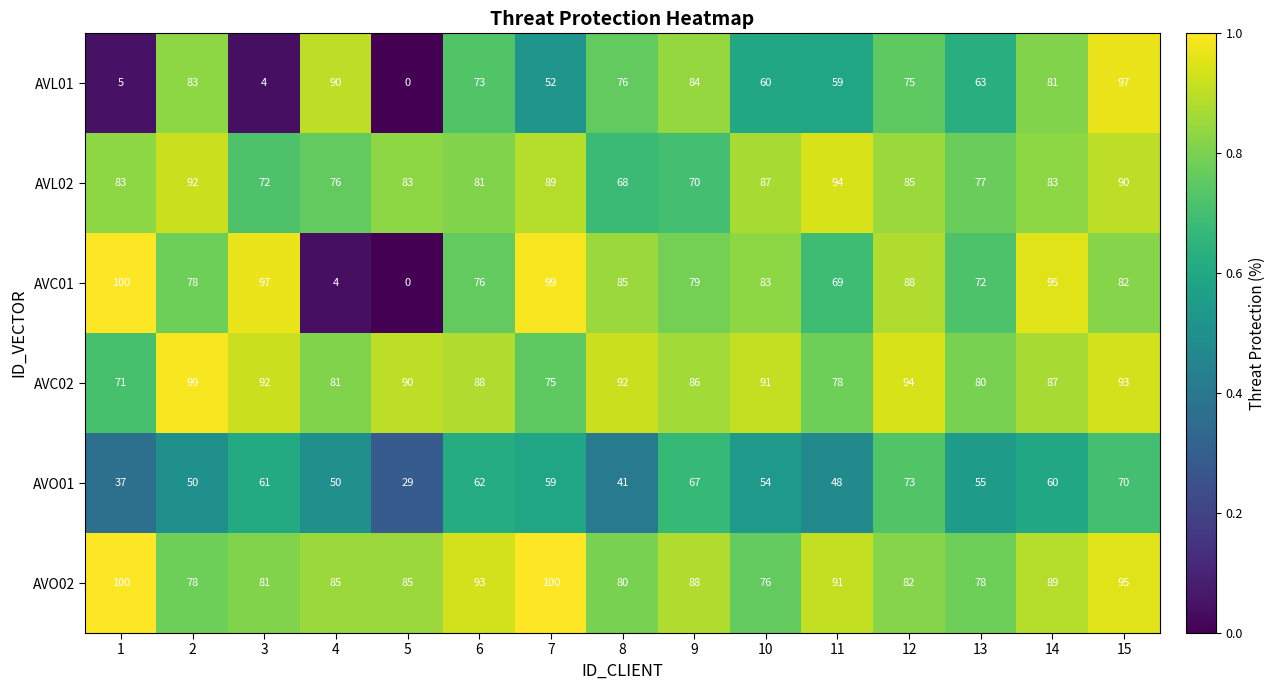

What is the approximate value of AVC02 at 14?

87